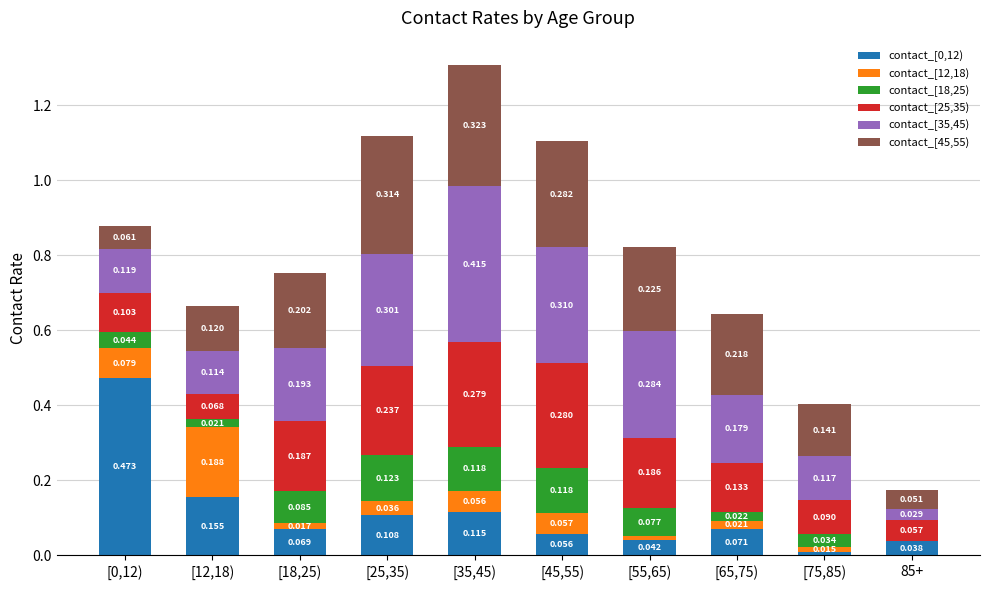

Which category has the lowest value in the contact_[0,12) series?

[75,85)